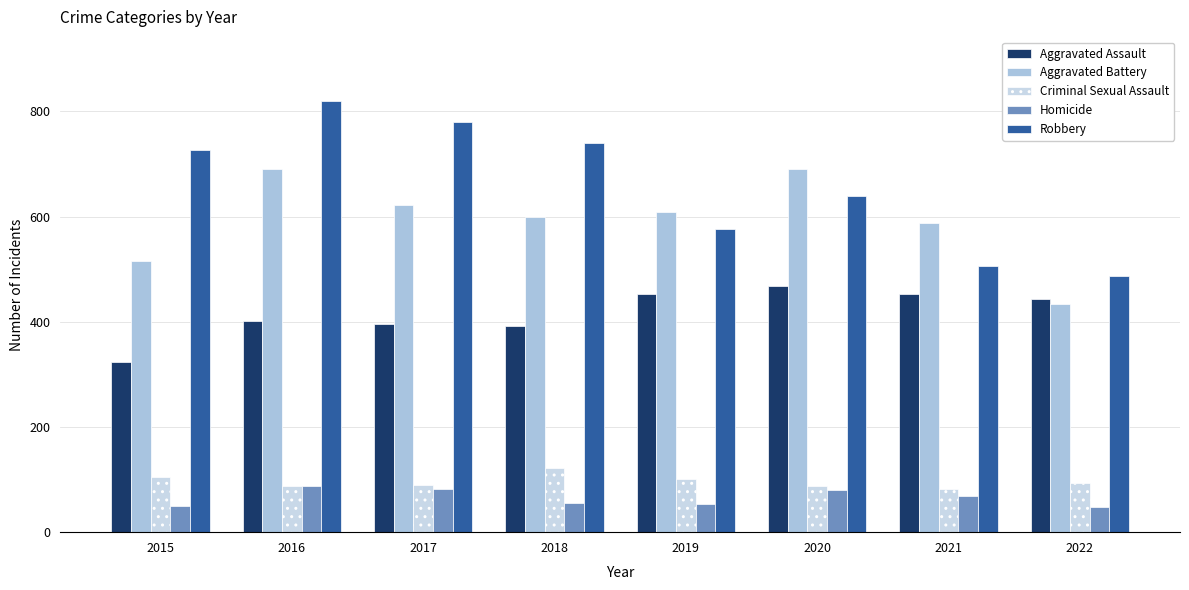

What is the value of the Criminal Sexual Assault bar at the 4th from the left?

122